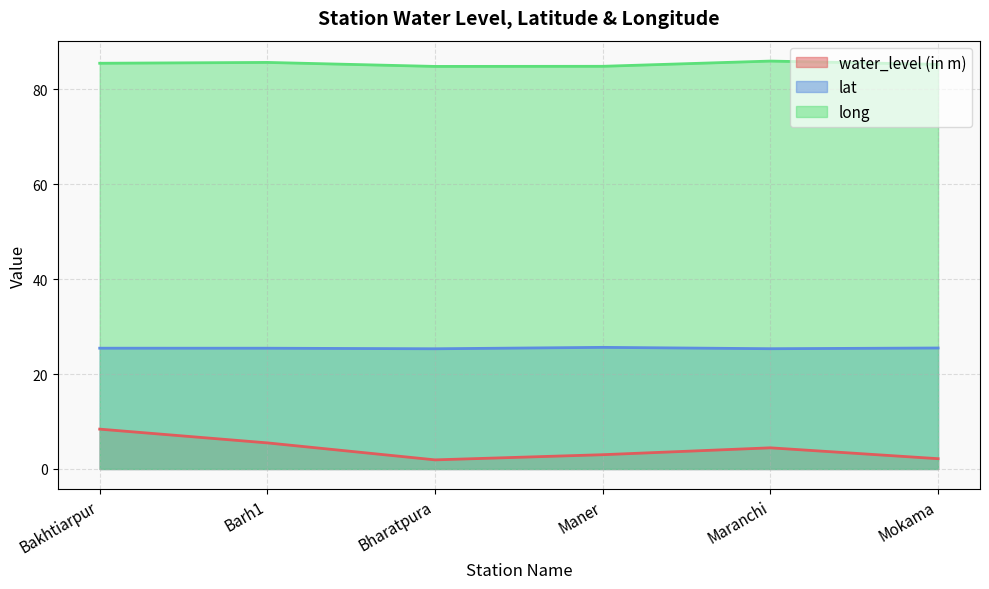

At which label does lat reach its peak?

Maner